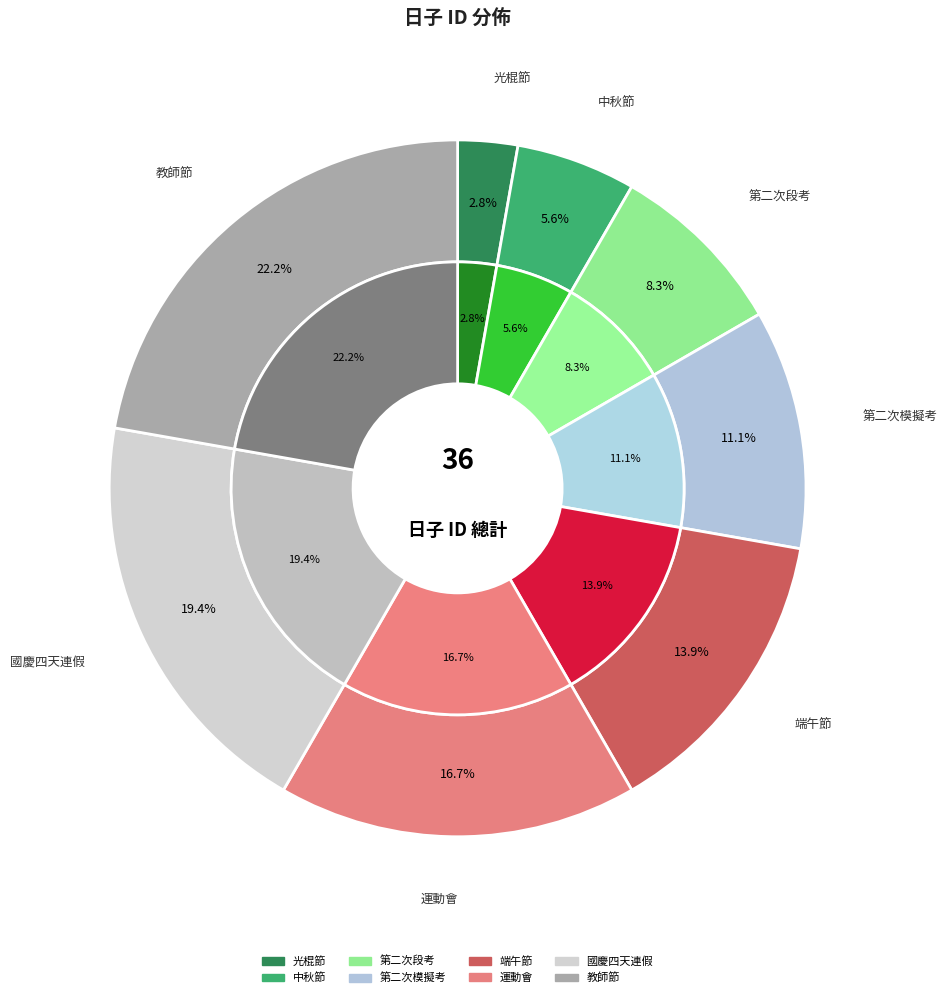

Do 光棍節 and 教師節 together represent more than half of the pie?

No